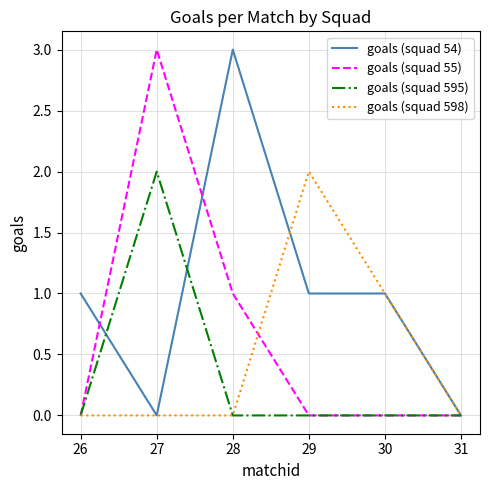

How many goals (squad 55) values are between 0 and 1?

5